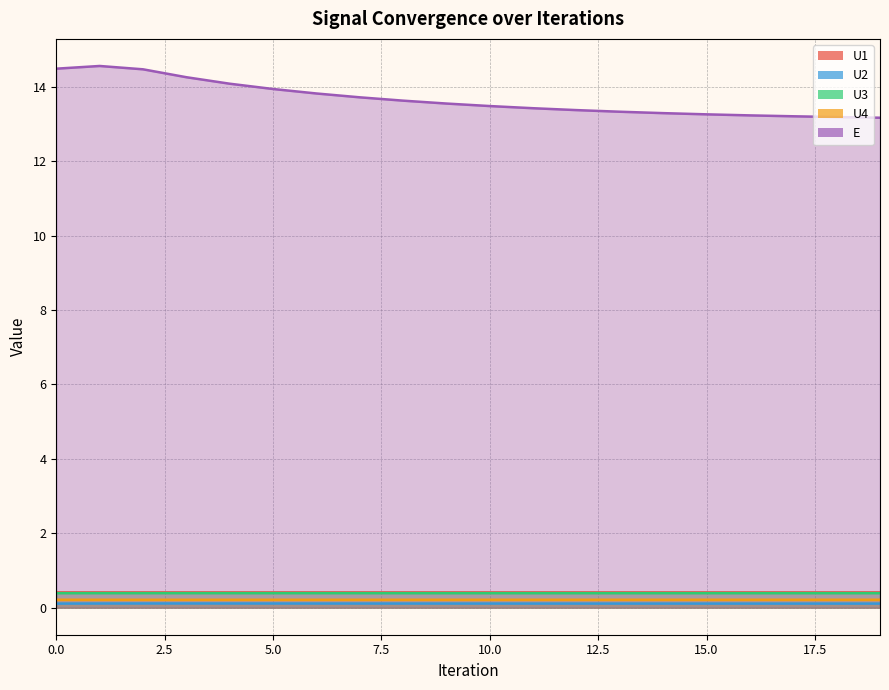

Which series has the largest total across all categories?

E